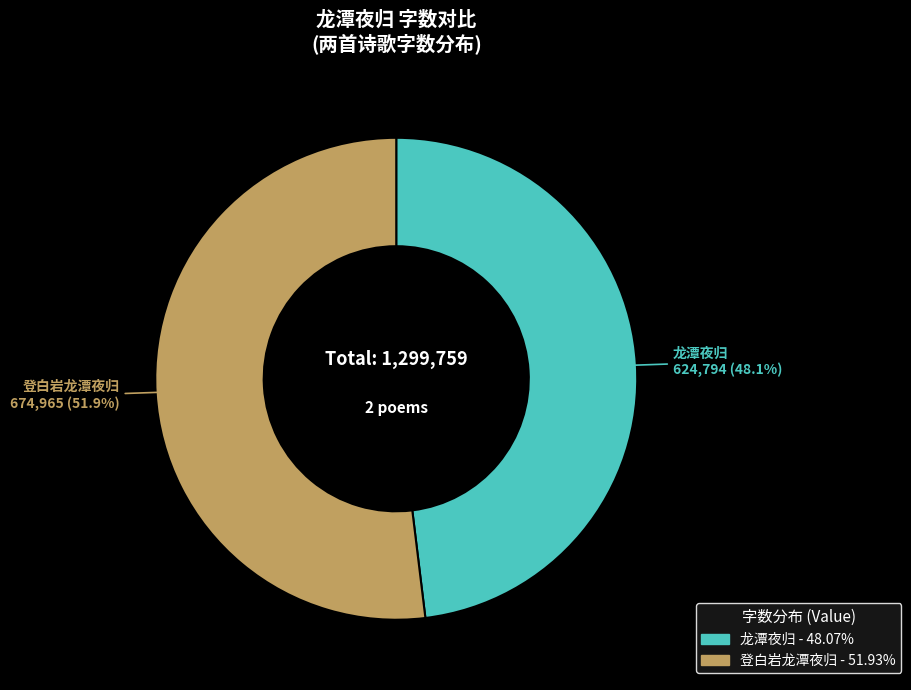

To the nearest percent, what is the average slice percentage?

50%